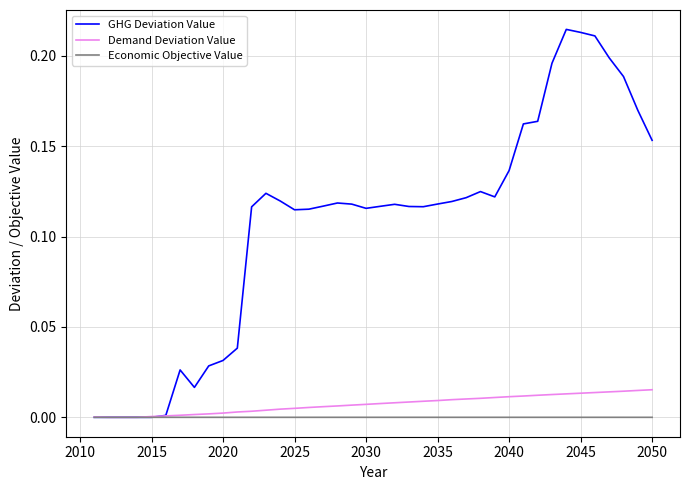

Rank the series by their maximum value, from highest to lowest.

GHG Deviation Value, Demand Deviation Value, Economic Objective Value